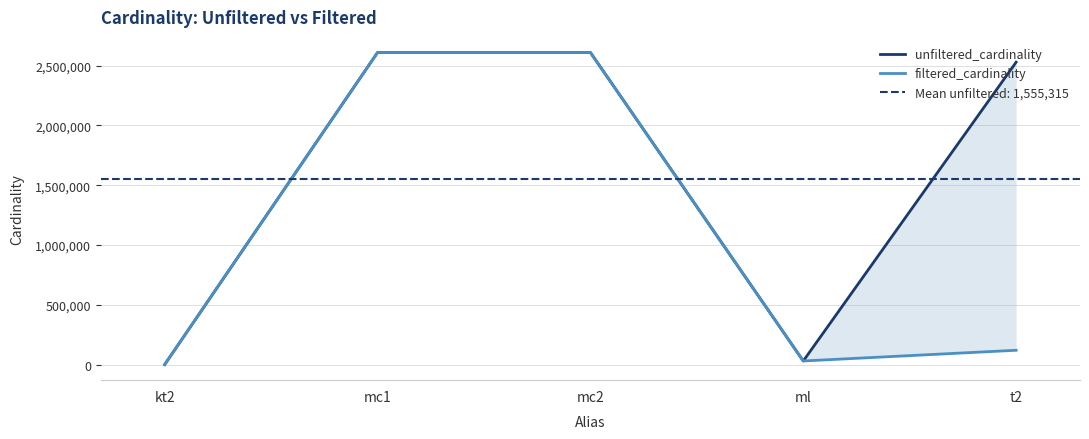

Rank the categories by unfiltered_cardinality value from lowest to highest.

kt2, ml, t2, mc1, mc2